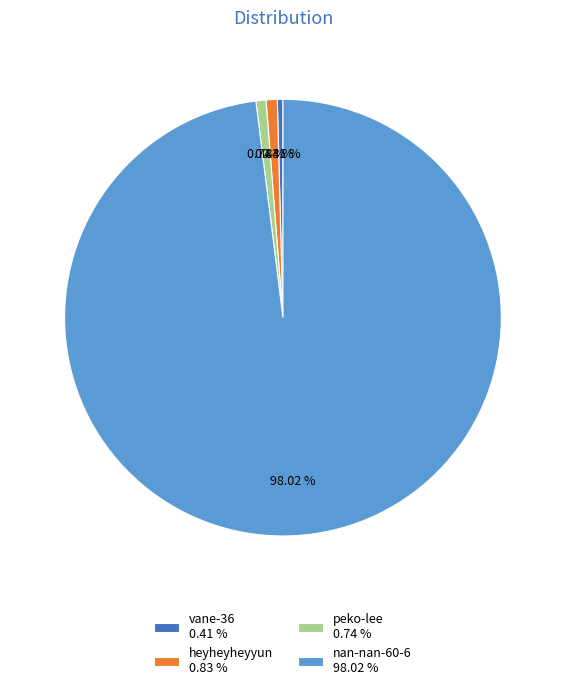

Is nan-nan-60-6 98.02 % the majority of the pie?

Yes